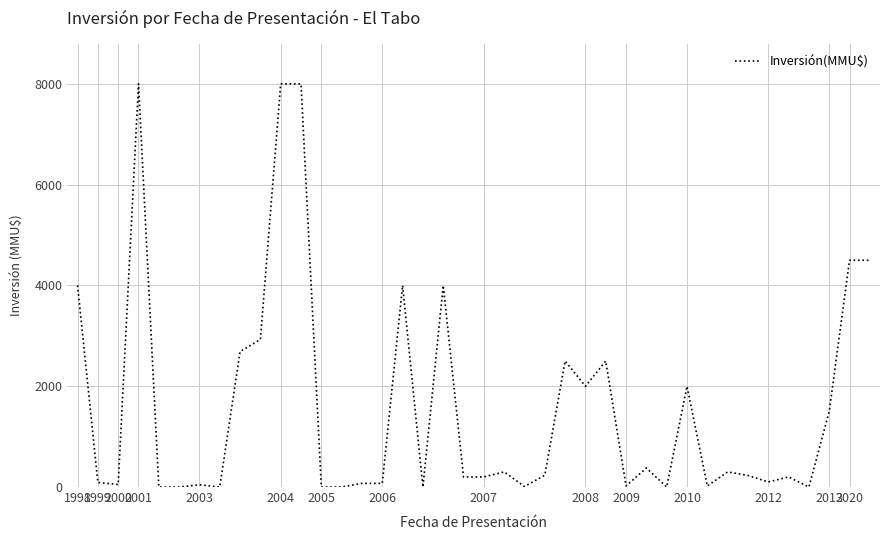

What is the maximum value shown in the chart?

8000